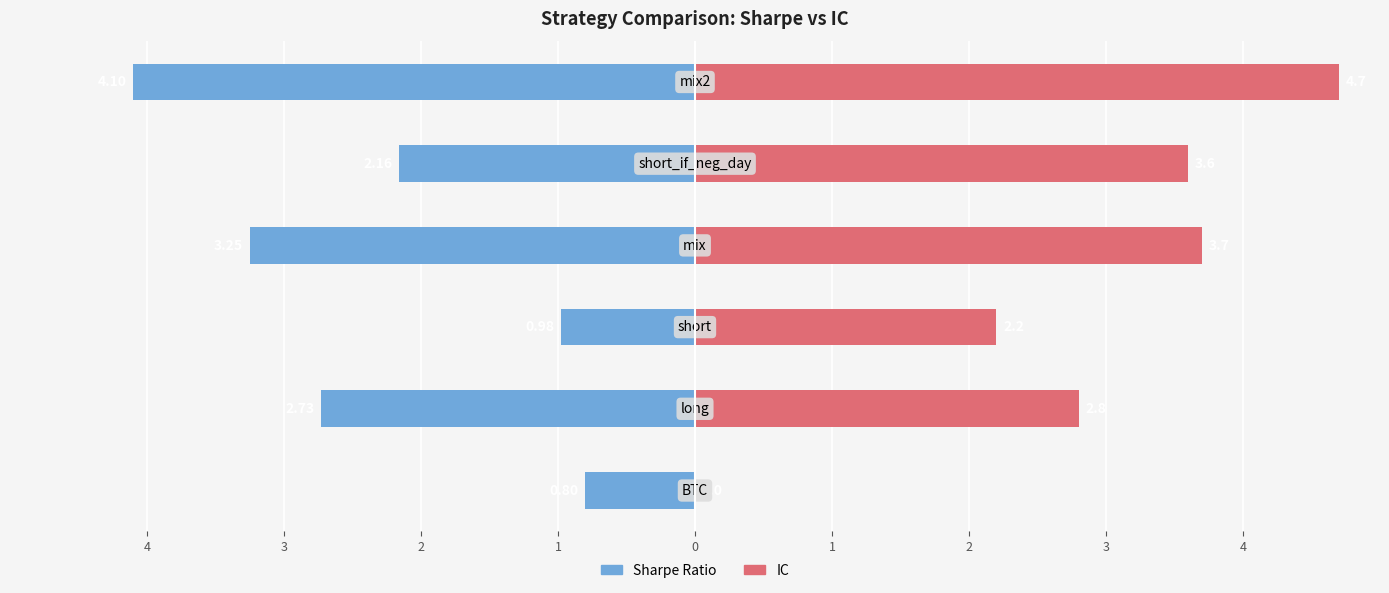

How many data points in IC are less than 3?

3